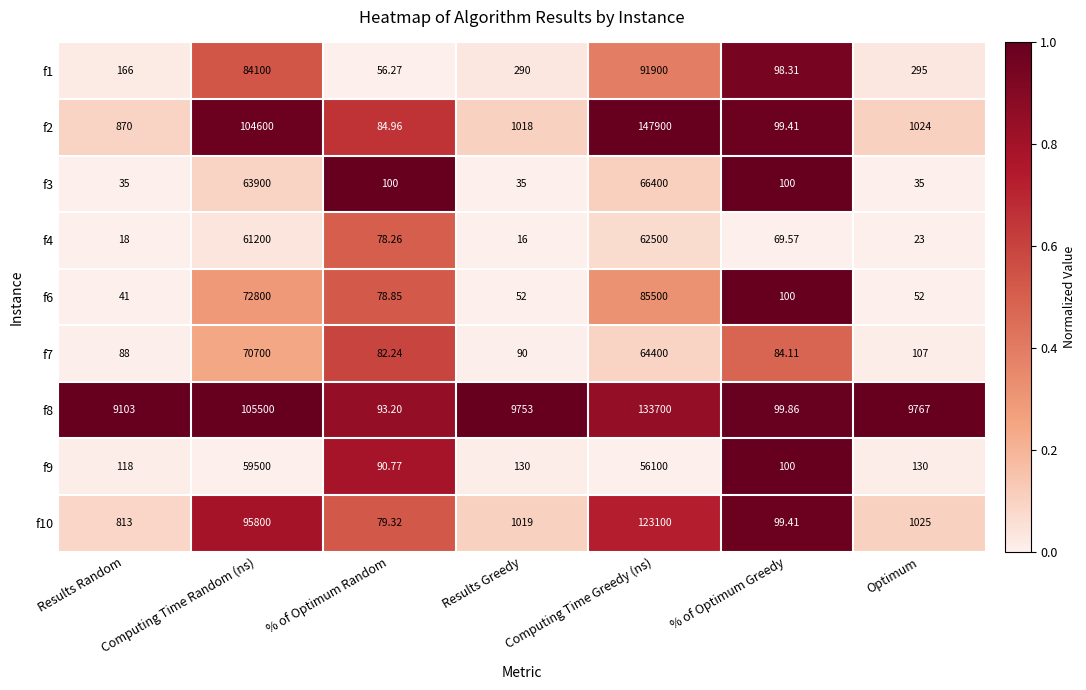

Where does the f3 series first go above 100?

Computing Time Random (ns)